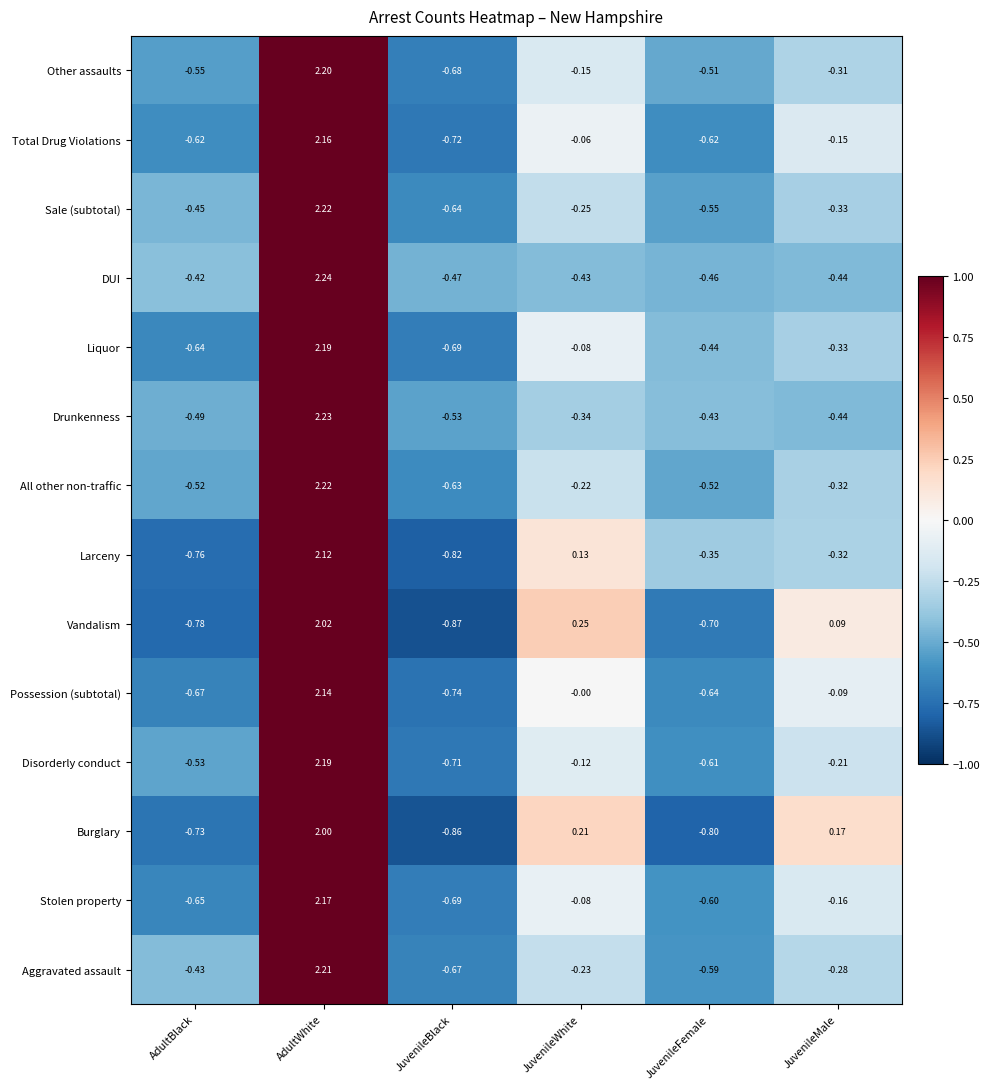

At which category is the sum across all series the highest?

AdultWhite